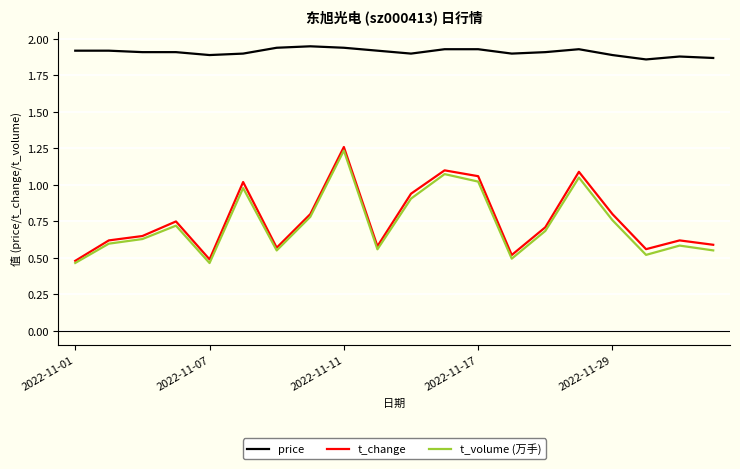

True or false: price and t_change cross at least once.

False